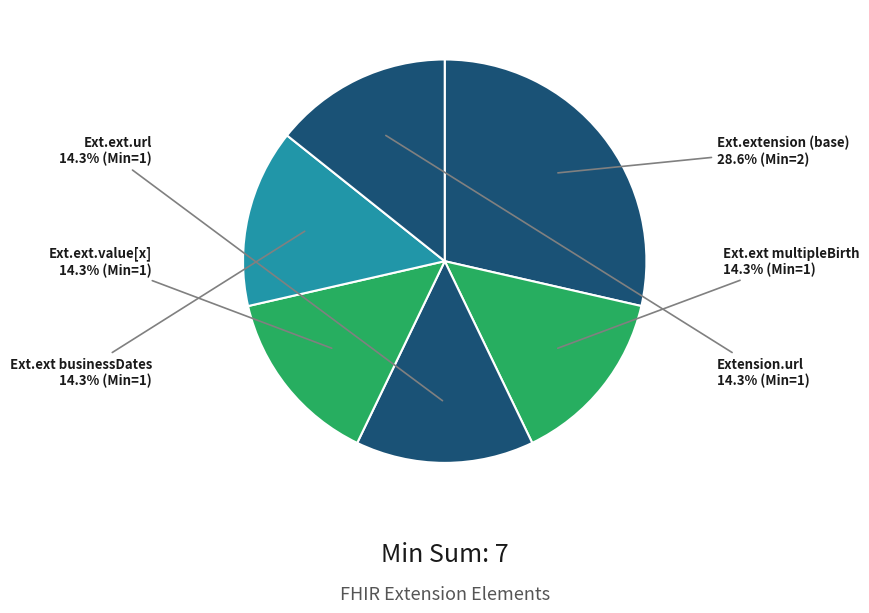

Does any single category account for the majority?

No